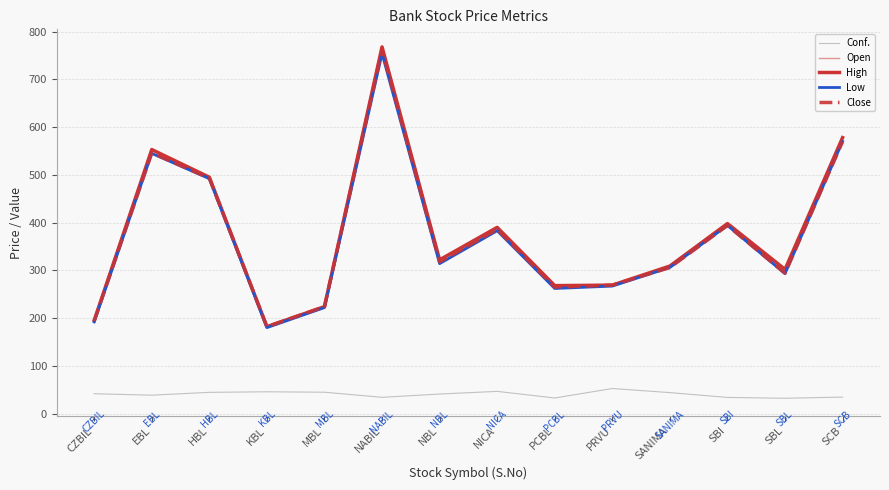

At which category does Open reach its first local peak?

EBL